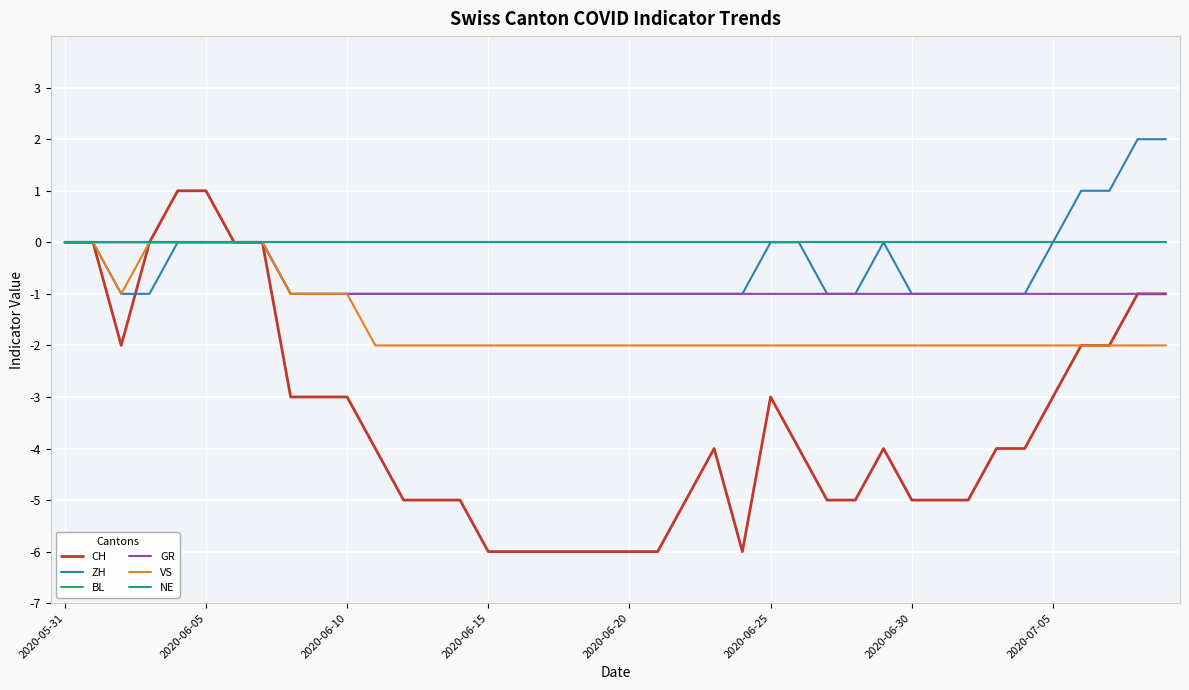

Reading left to right, list all the values displayed in this chart.

CH: 0	0	-2	0	1	1	0	0	-3	-3	-3	-4	-5	-5	-5	-6	-6	-6	-6	-6	-6	-6	-5	-4	-6	-3	-4	-5	-5	-4	-5	-5	-5	-4	-4	-3	-2	-2	-1	-1
ZH: 0	0	-1	-1	0	0	0	0	-1	-1	-1	-1	-1	-1	-1	-1	-1	-1	-1	-1	-1	-1	-1	-1	-1	0	0	-1	-1	0	-1	-1	-1	-1	-1	0	1	1	2	2
BL: 0	0	0	0	0	0	0	0	0	0	0	0	0	0	0	0	0	0	0	0	0	0	0	0	0	0	0	0	0	0	0	0	0	0	0	0	0	0	0	0
GR: 0	0	0	0	0	0	0	0	-1	-1	-1	-1	-1	-1	-1	-1	-1	-1	-1	-1	-1	-1	-1	-1	-1	-1	-1	-1	-1	-1	-1	-1	-1	-1	-1	-1	-1	-1	-1	-1
VS: 0	0	-1	0	0	0	0	0	-1	-1	-1	-2	-2	-2	-2	-2	-2	-2	-2	-2	-2	-2	-2	-2	-2	-2	-2	-2	-2	-2	-2	-2	-2	-2	-2	-2	-2	-2	-2	-2
NE: 0	0	0	0	0	0	0	0	0	0	0	0	0	0	0	0	0	0	0	0	0	0	0	0	0	0	0	0	0	0	0	0	0	0	0	0	0	0	0	0